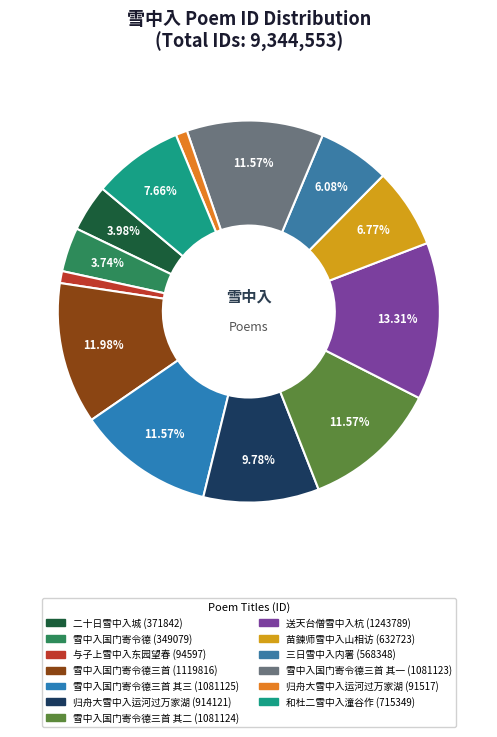

To the nearest percent, what percentage of the pie is 和杜二雪中入潼谷作 (715349)?

8%